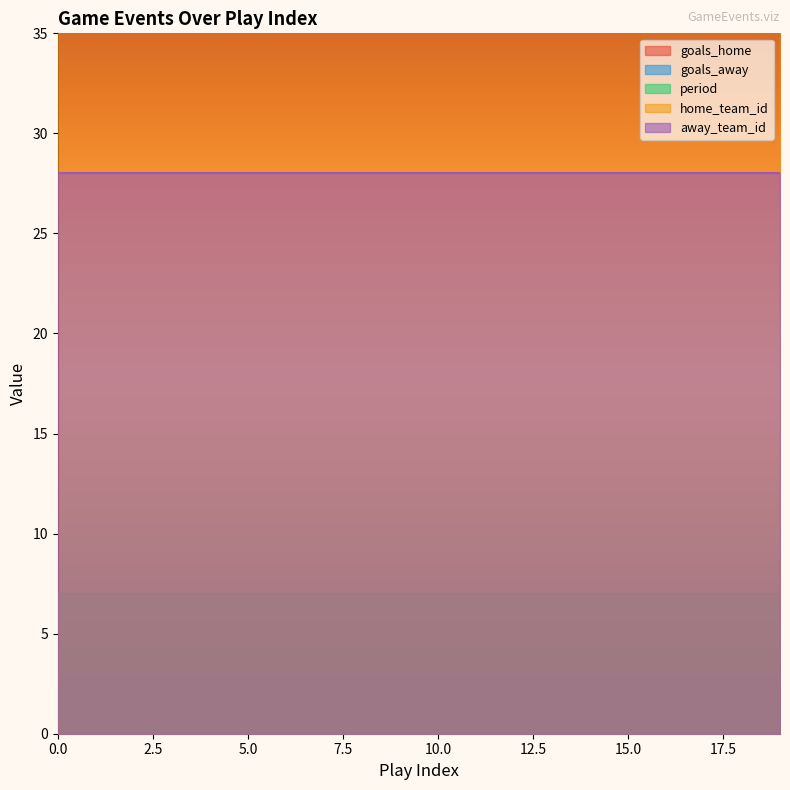

List the labels in order of home_team_id value, largest first.

0, 1, 2, 3, 4, 5, 6, 7, 8, 9, 10, 11, 12, 13, 14, 15, 16, 17, 18, 19